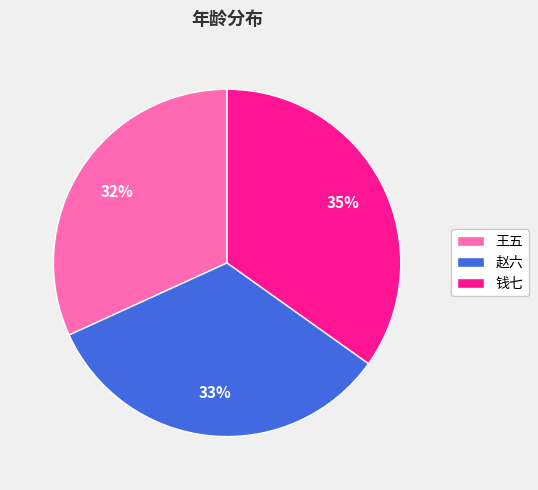

Combined, do 赵六 and 钱七 account for over 50%?

Yes